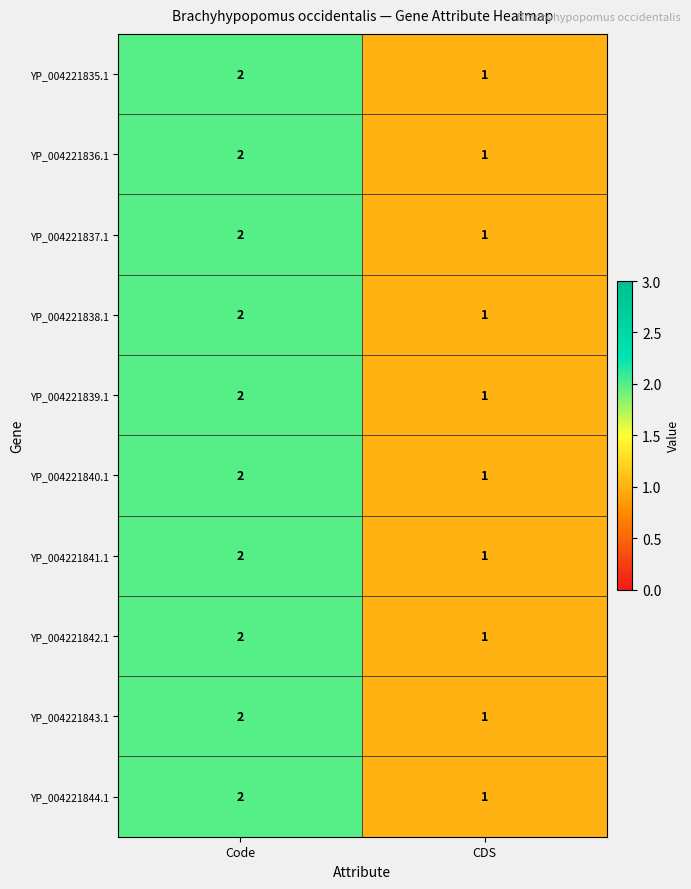

What is the sum of the YP_004221839.1 values at CDS and Code?

3